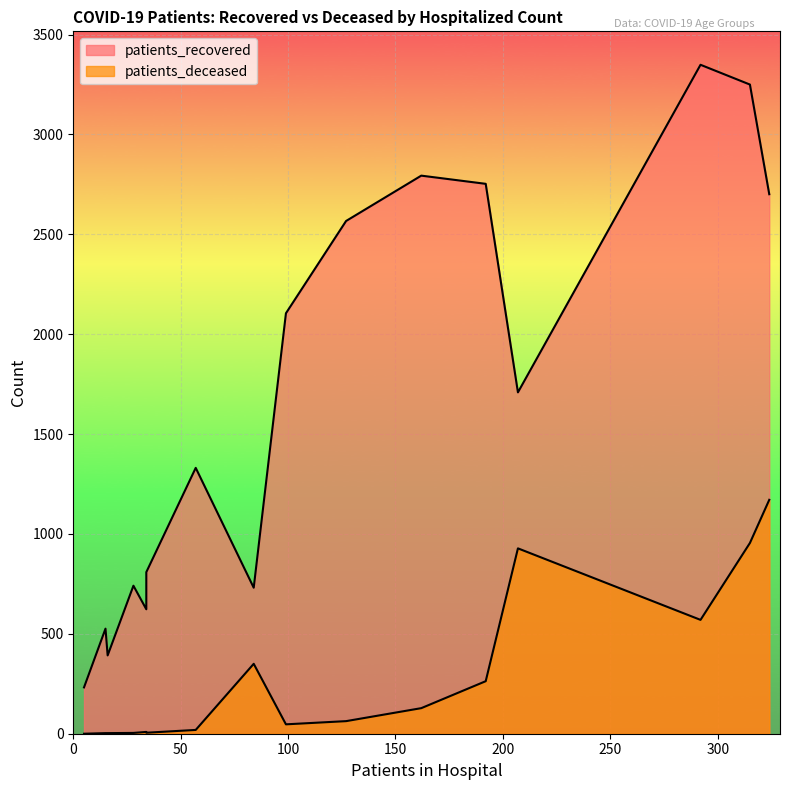

Which has a higher value, 70 - 74 or 60 - 64?

70 - 74